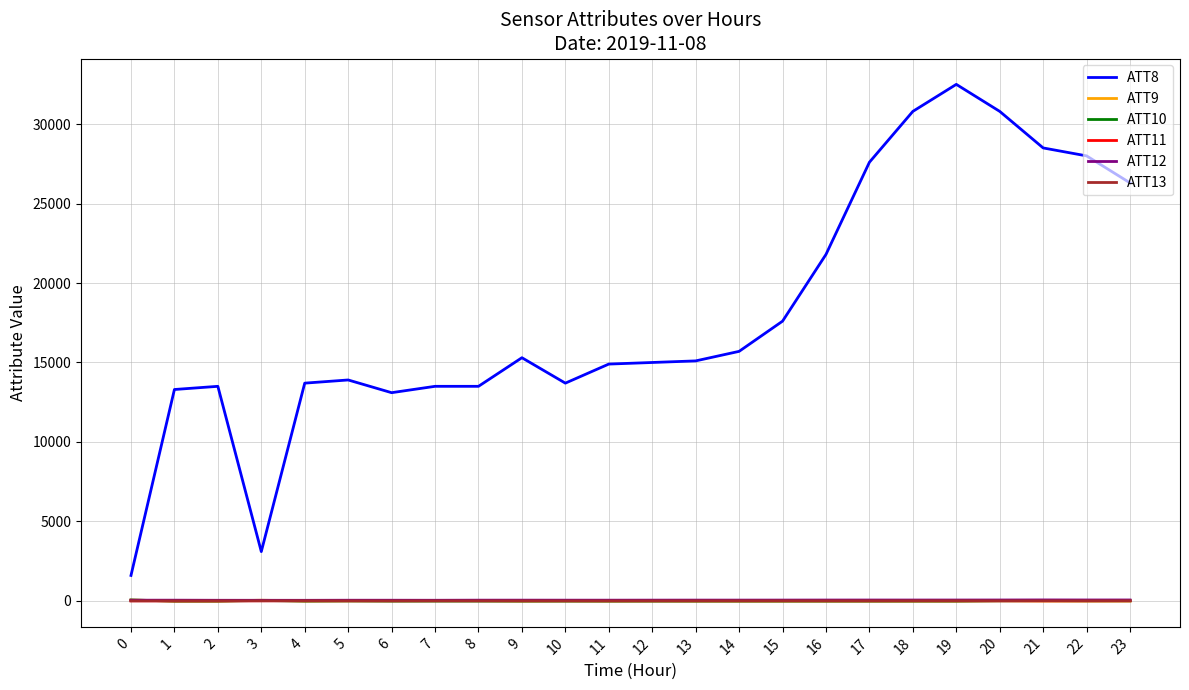

Which series has the largest range (max minus min)?

ATT8